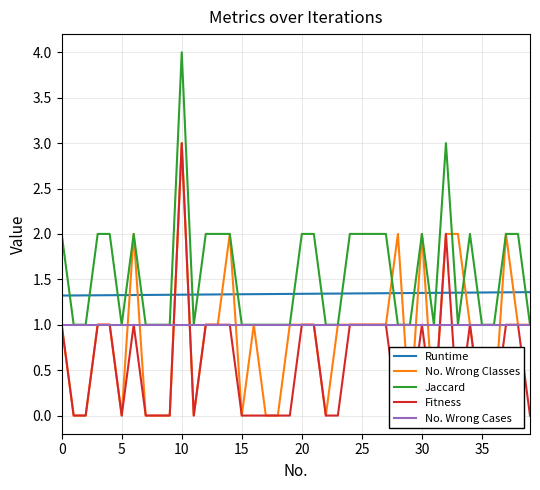

True or false: Runtime and No. Wrong Cases intersect in this chart.

False